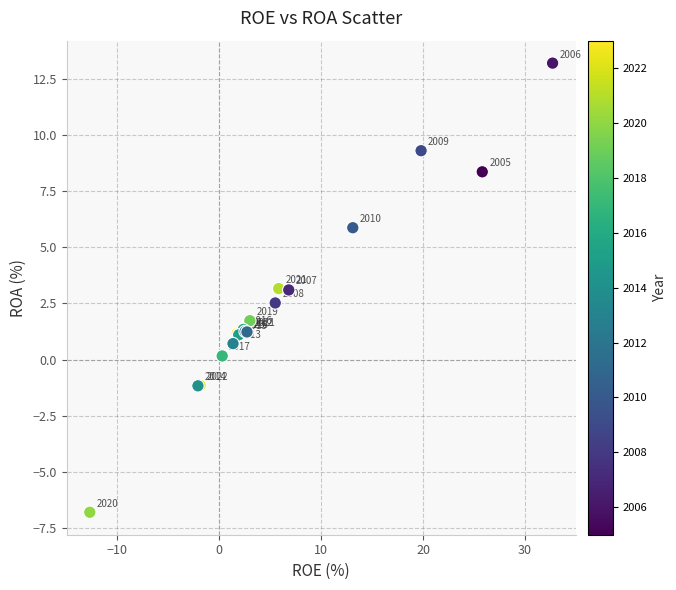

What Y value in the scatter plot is closest to 3?

3.1